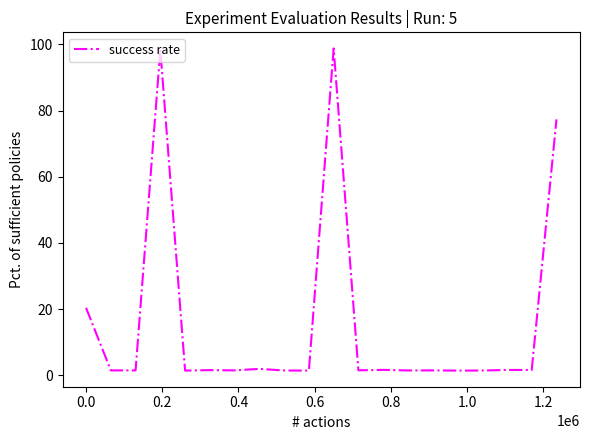

What is the greatest value displayed?

98.8